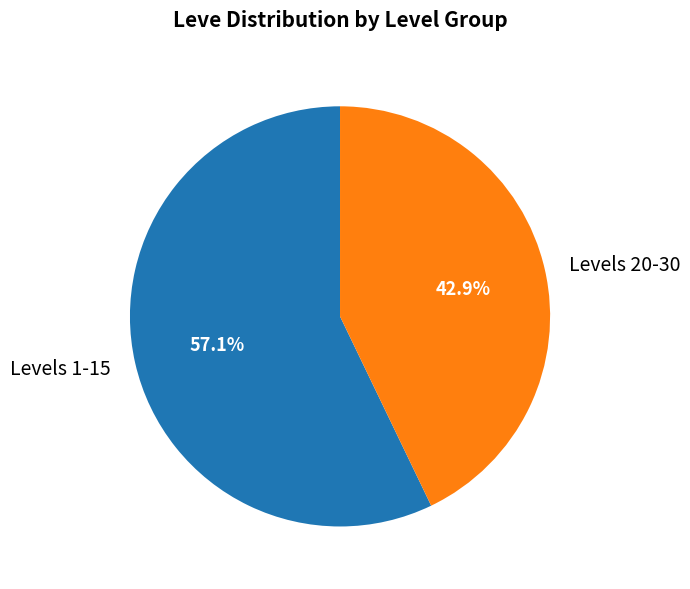

Which slice is the largest?

Levels 1-15